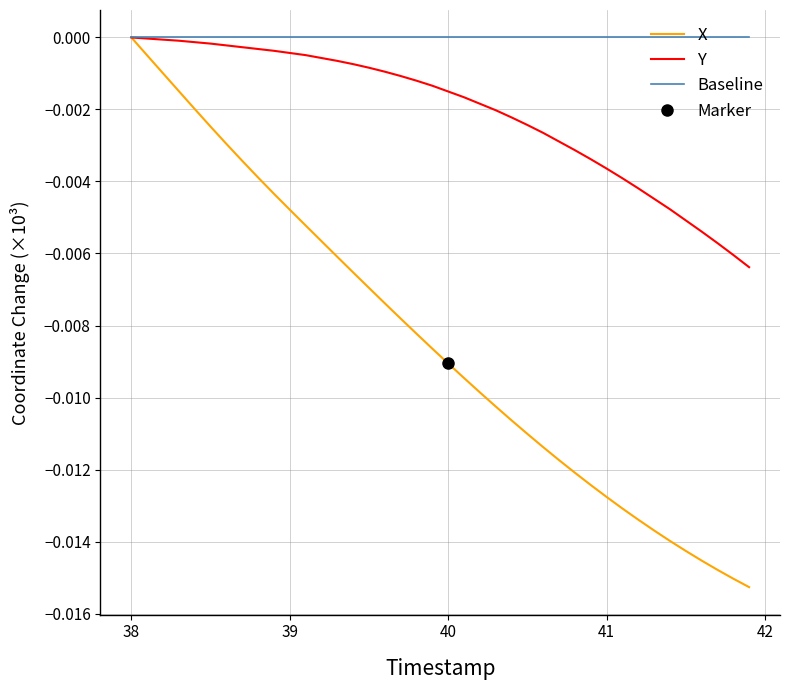

Is this an area chart (filled region under the line)?

No